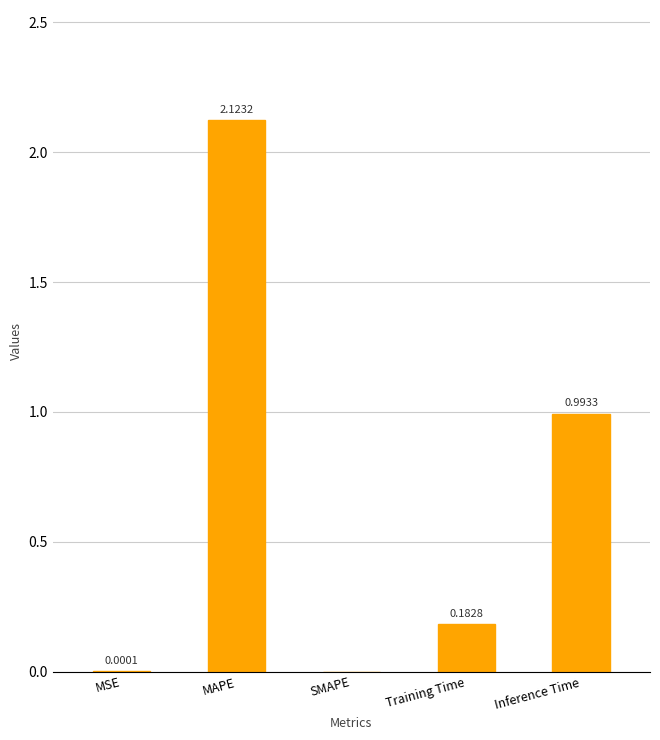

At which label is the value closest to 1?

Inference Time